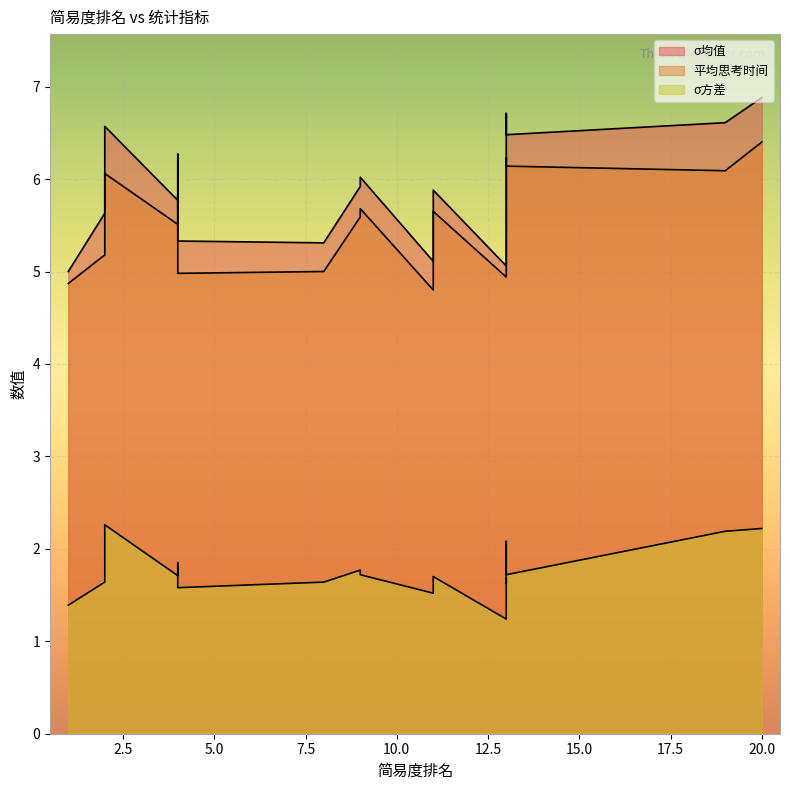

What is the maximum value for 平均思考时间?

6.4